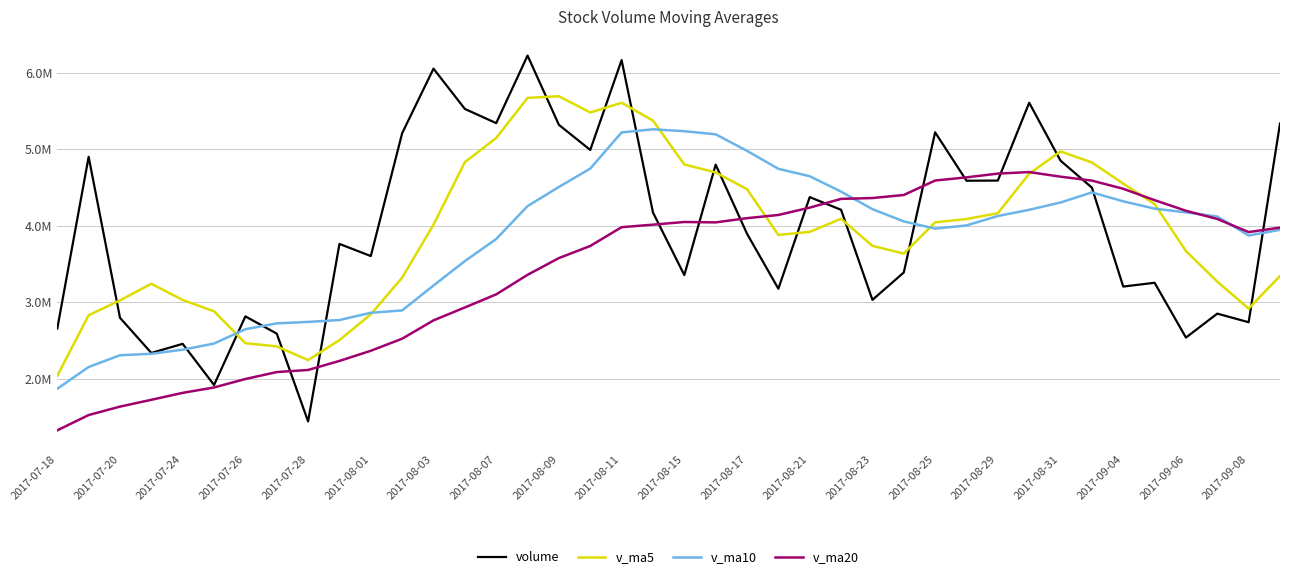

True or false: v_ma10 and volume cross at least once.

True